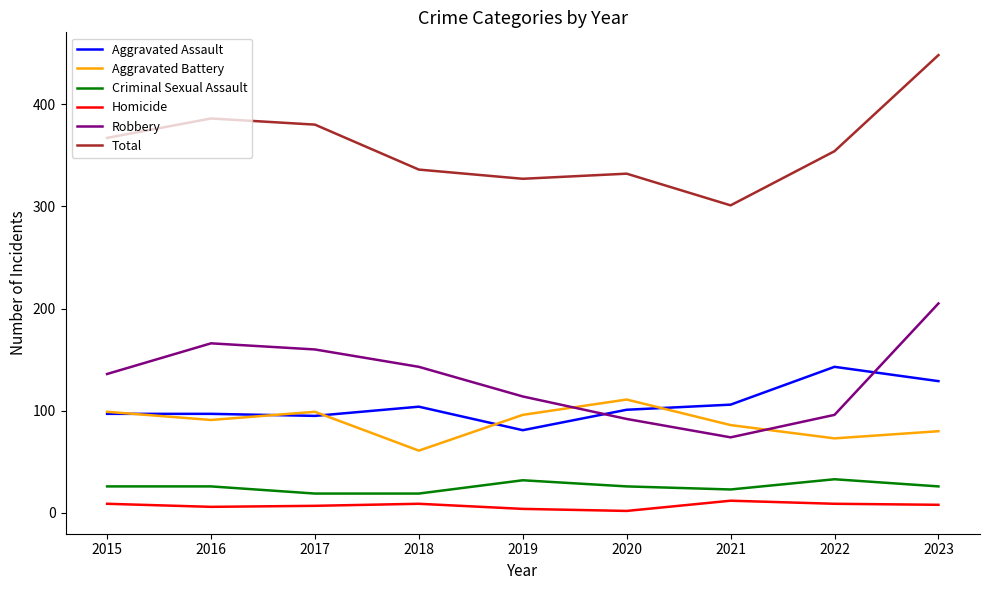

What is the difference between the second highest and minimum values in the Homicide series?

7